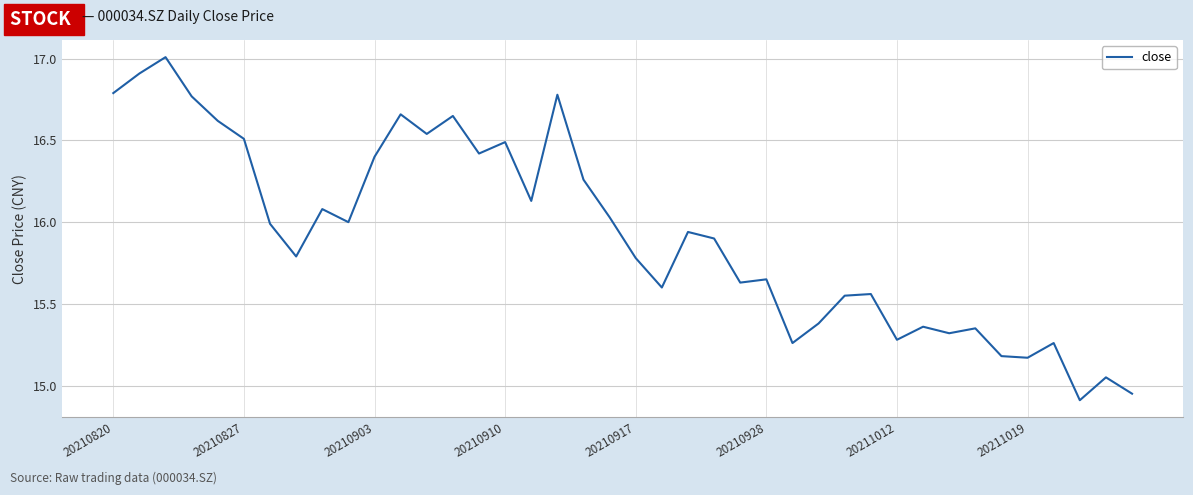

What is the difference between the maximum and minimum values?

2.1